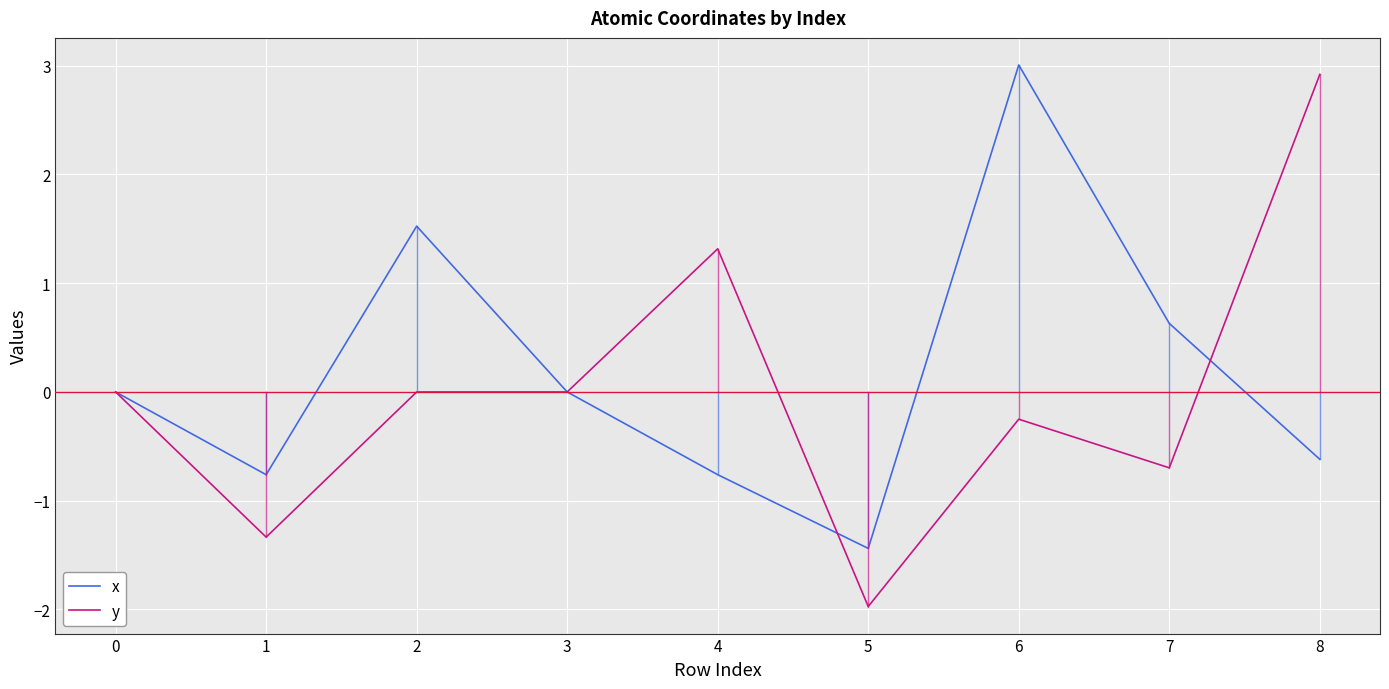

The y series shows 0.3 at 3. True or false?

False